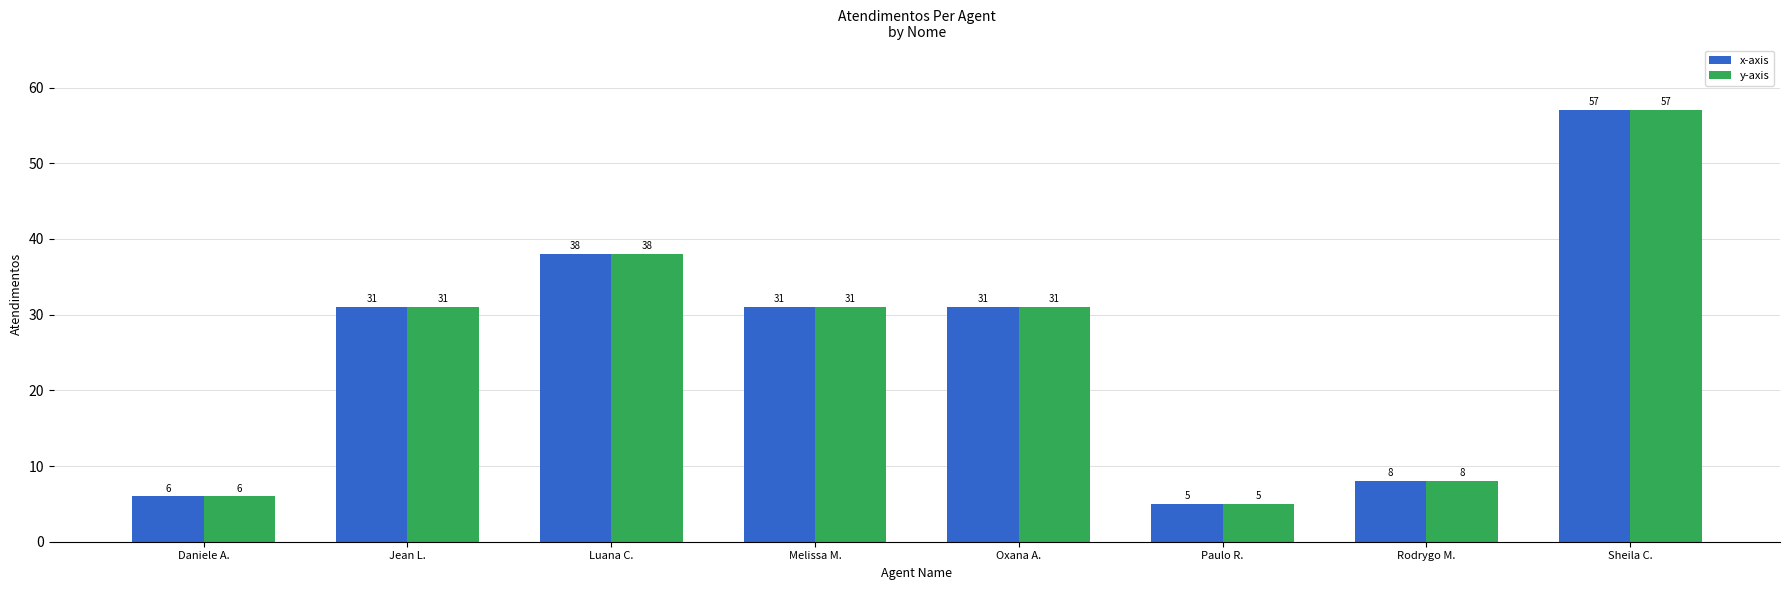

Count the number of data series in this chart.

2